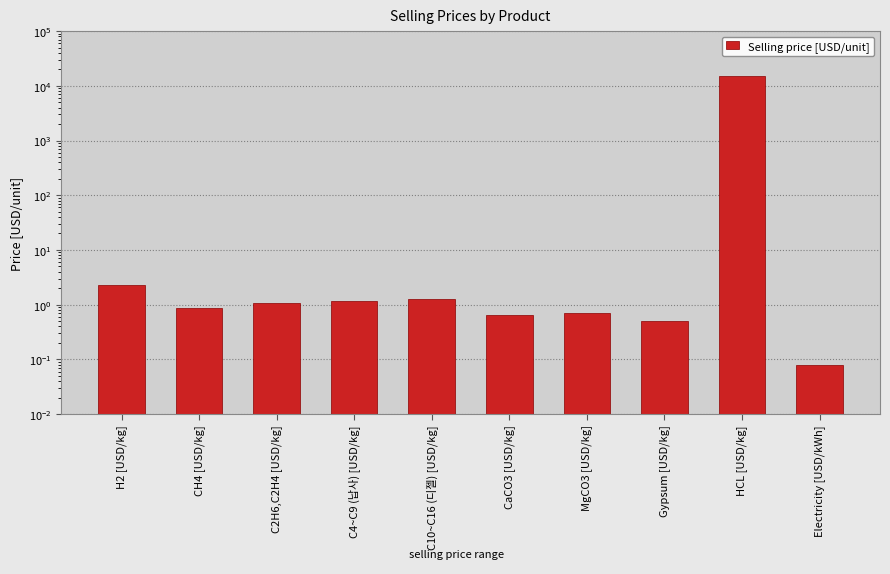

What is the minimum value shown in the chart?

0.1